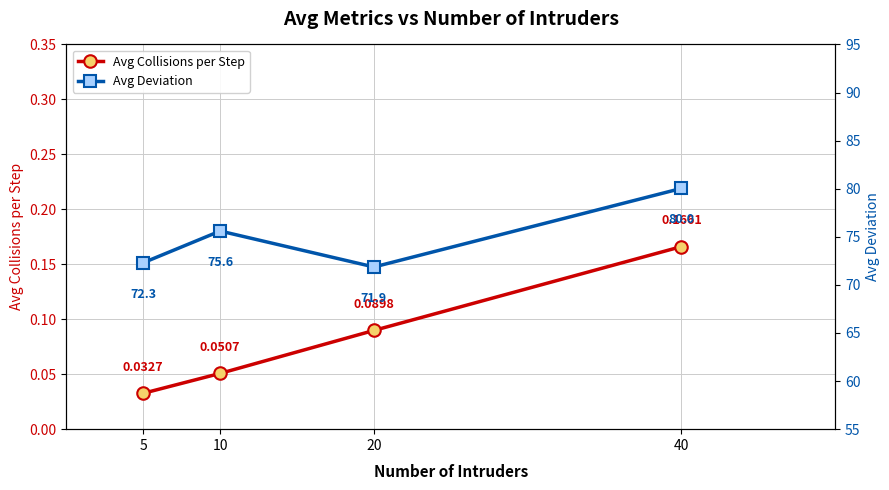

Is it true that Avg Collisions per Step equals 0.1 at 20?

True